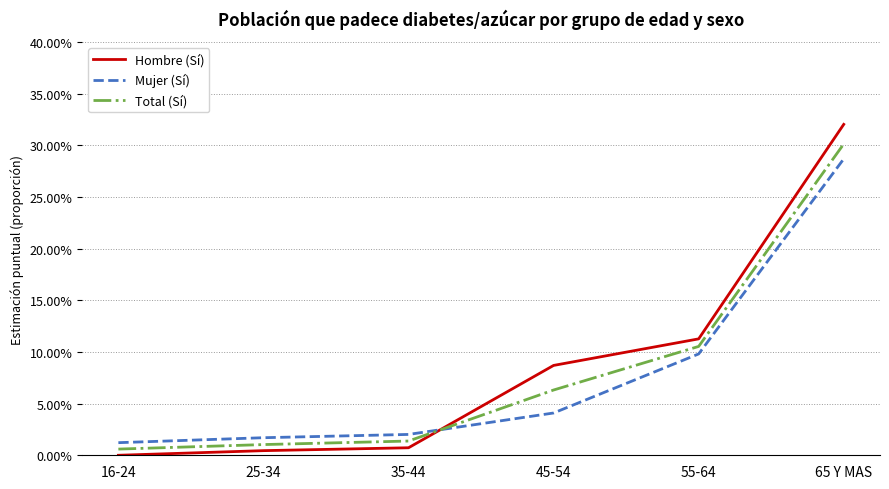

How many intersections are there between Mujer (Sí) and Total (Sí)?

1